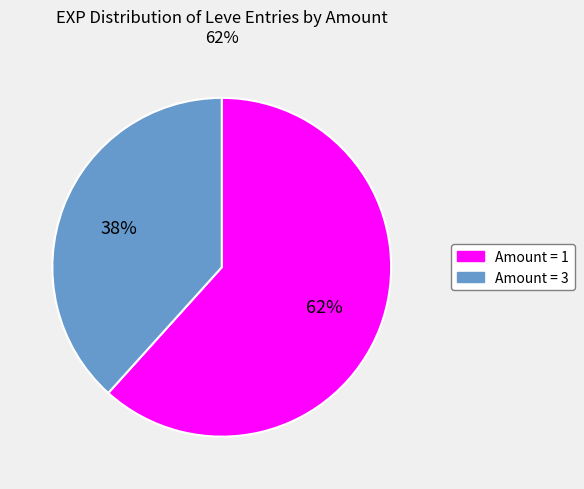

Is Amount = 1 the majority of the pie?

Yes